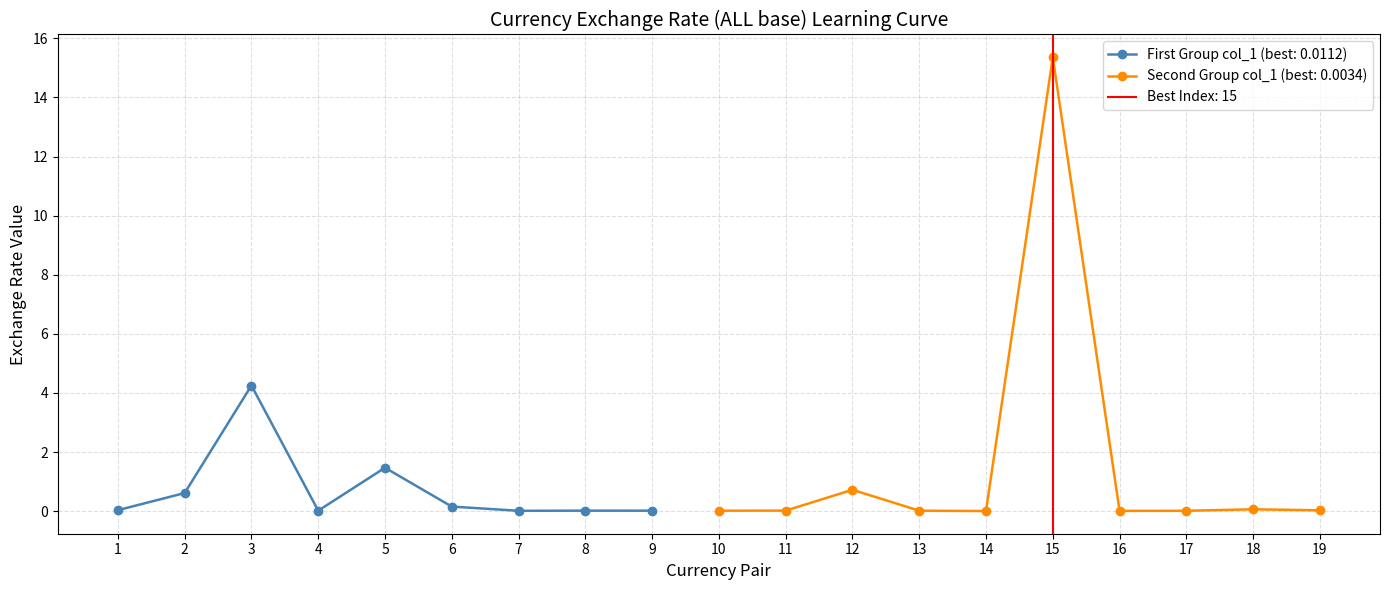

Reading left to right, transcribe all the data shown in this chart.

0.0	0.6	4.3	0.0	1.5	0.2	0.0	0.0	0.0	0.0	0.0	0.7	0.0	0.0	15.4	0.0	0.0	0.1	0.0